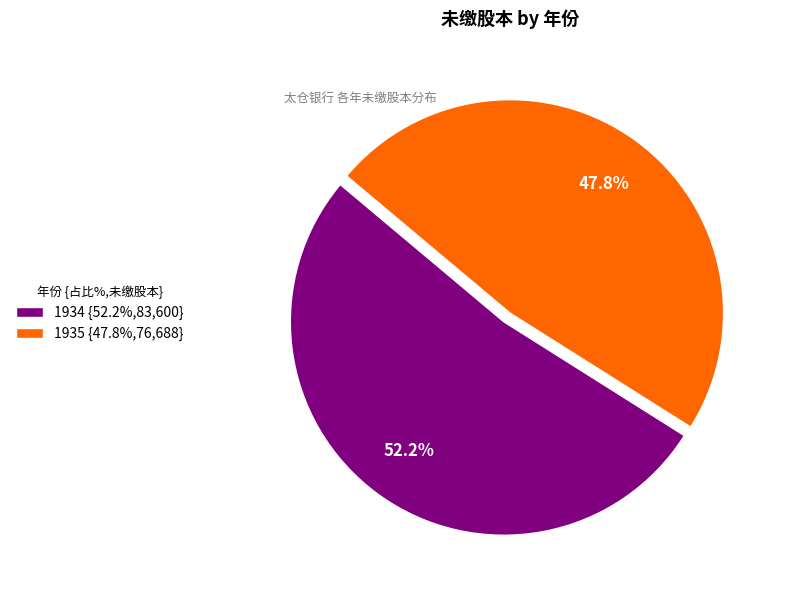

Approximately how many times larger is the value at 1934 compared to 1935?

1.1